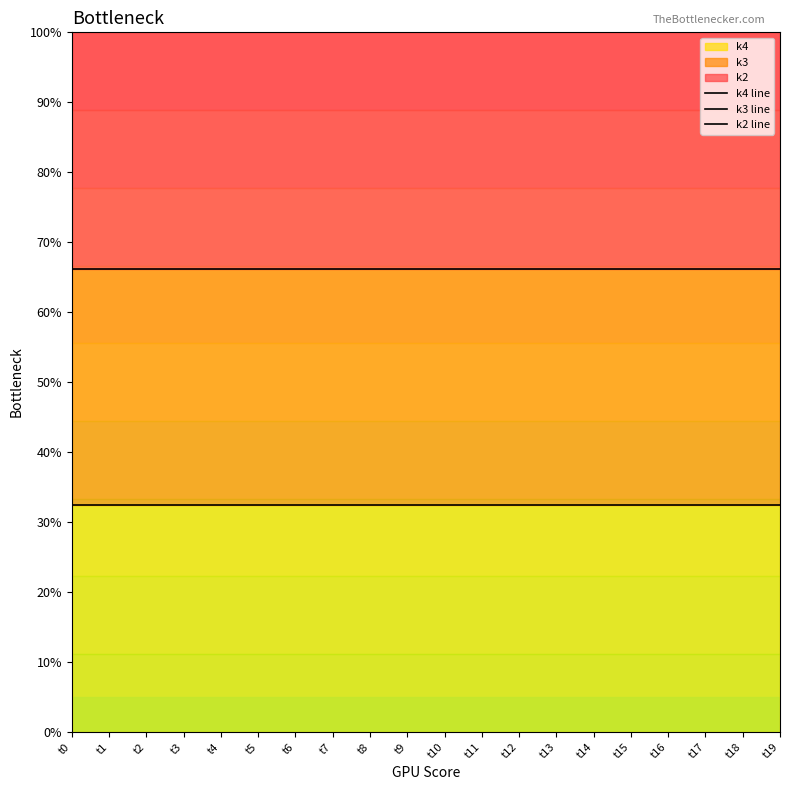

True or false: k4 line and k2 line cross at least once.

False